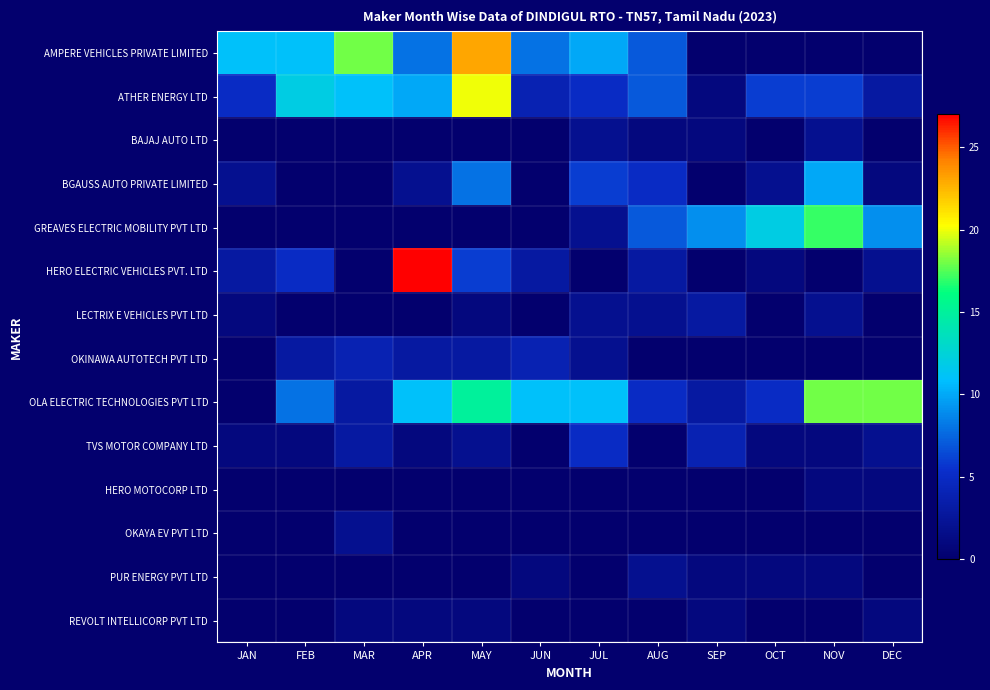

Which has a higher value, JUL or MAY?

MAY